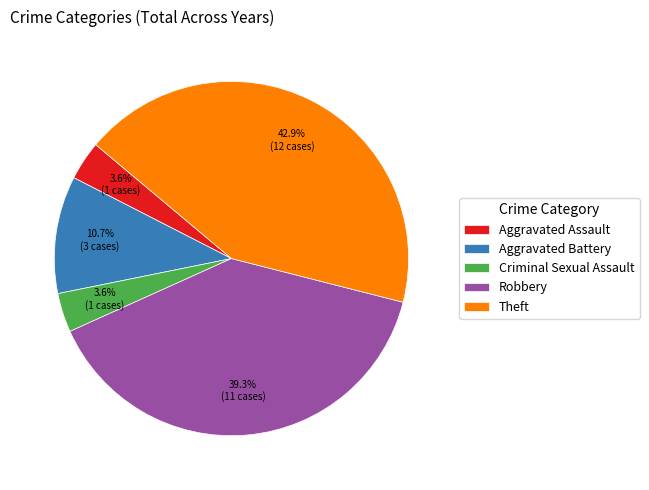

Which category has the biggest portion of the pie?

Theft